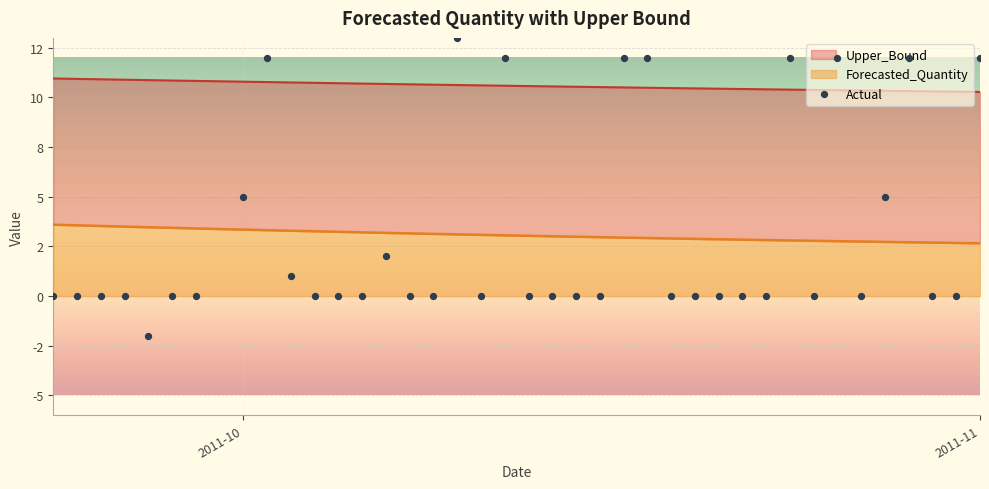

Which series has the largest total across all categories?

Upper_Bound